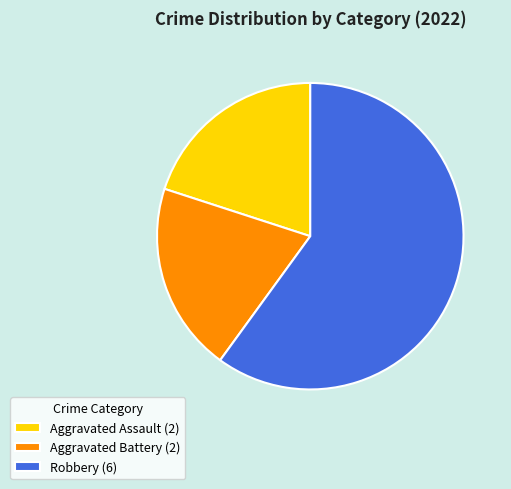

Is there a majority slice in this chart?

Yes